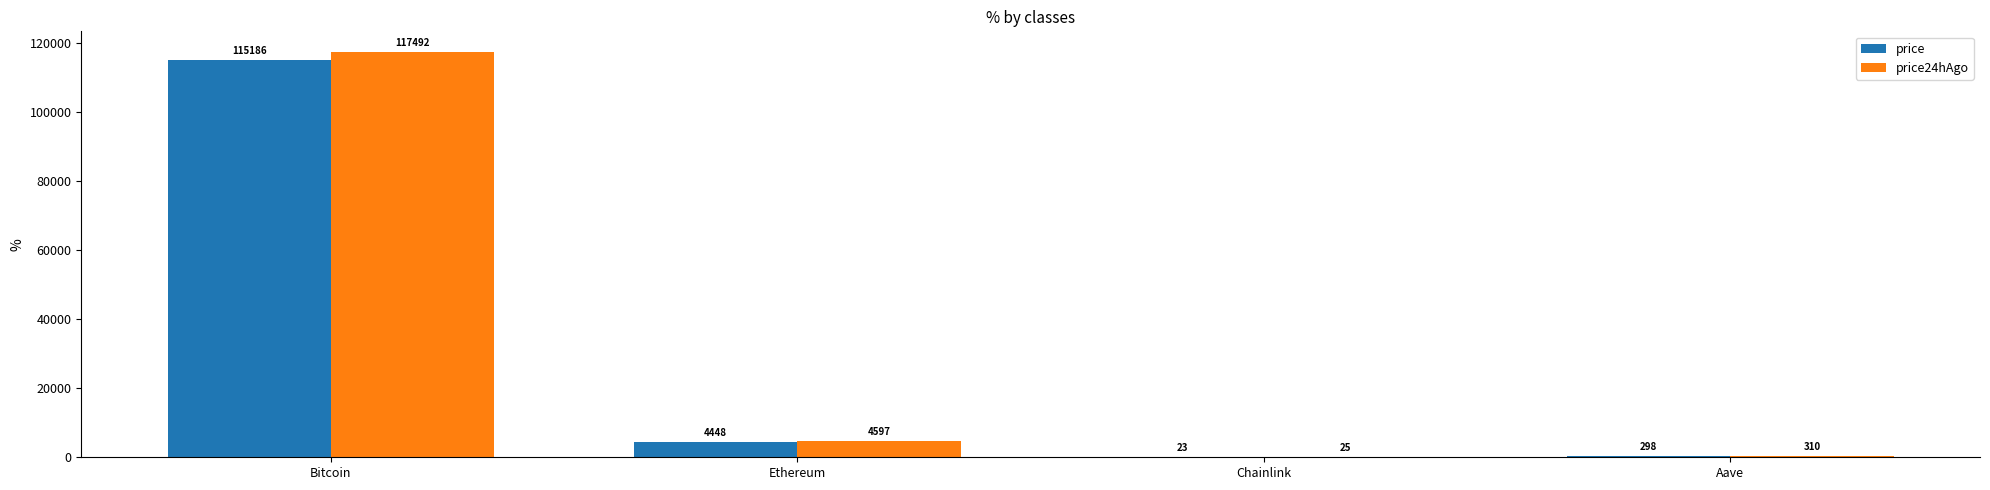

Where does the price series first go above 4447?

Bitcoin